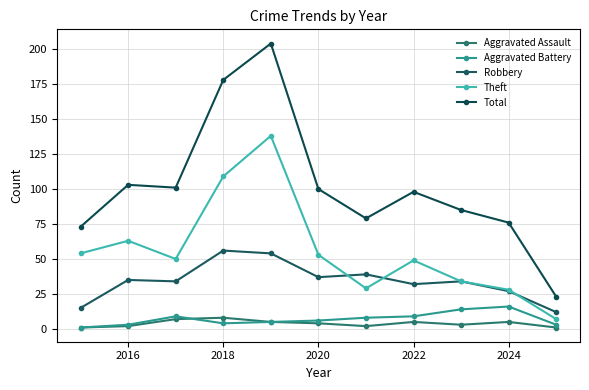

True or false: Theft and Aggravated Battery intersect in this chart.

False